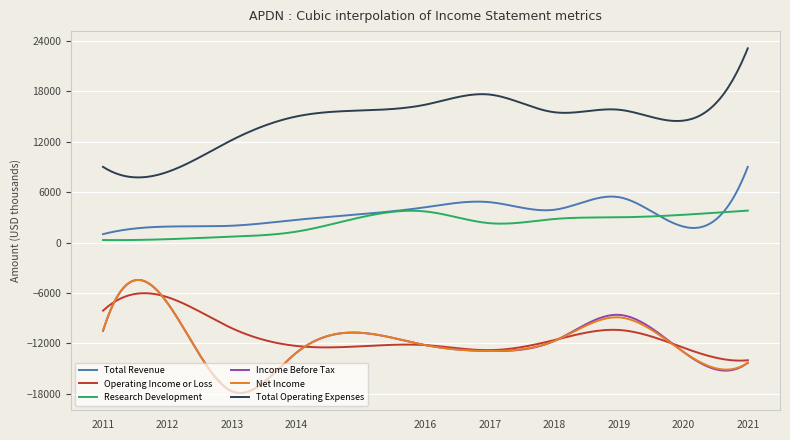

What is the maximum value shown in the chart?

23100.0